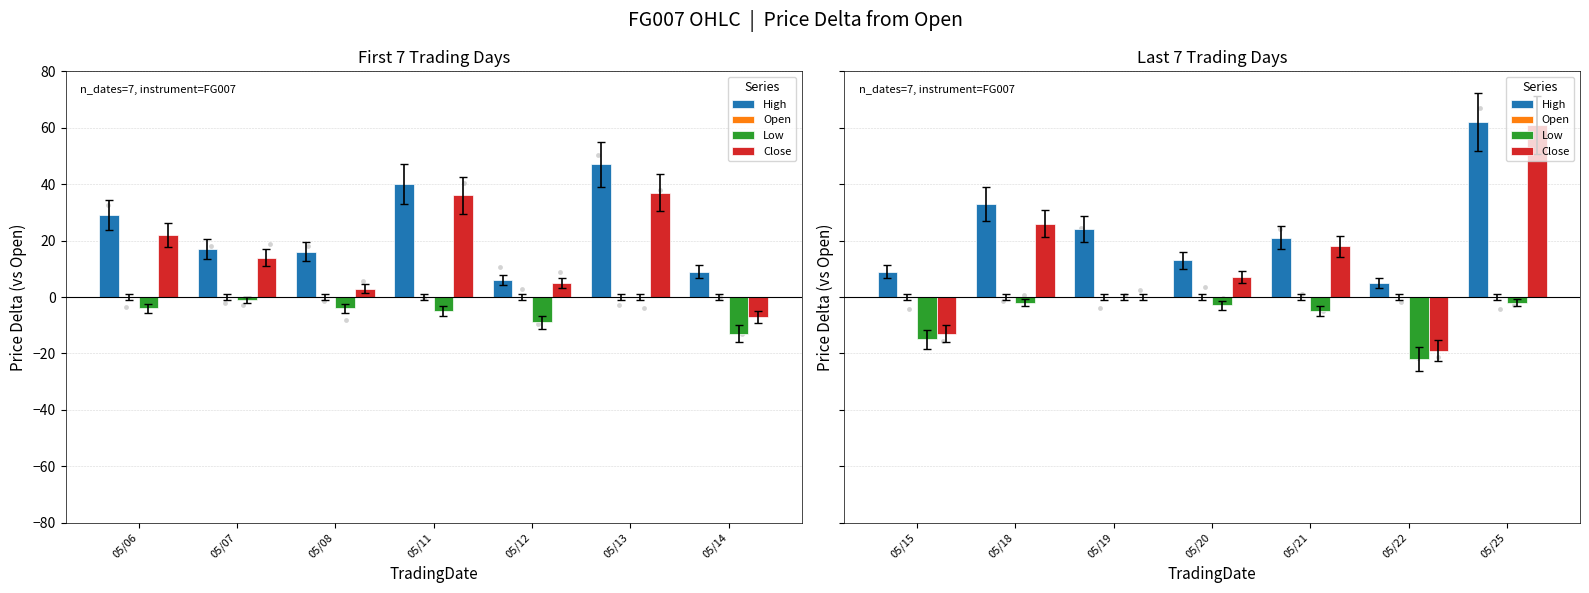

Which series has the largest total across all categories?

High